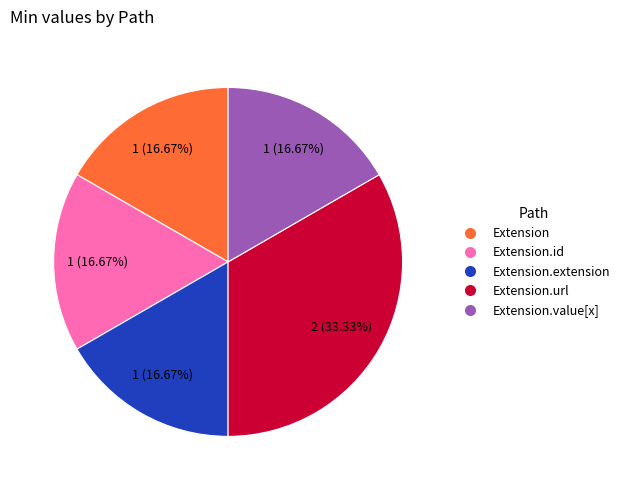

Is there a majority slice in this chart?

No